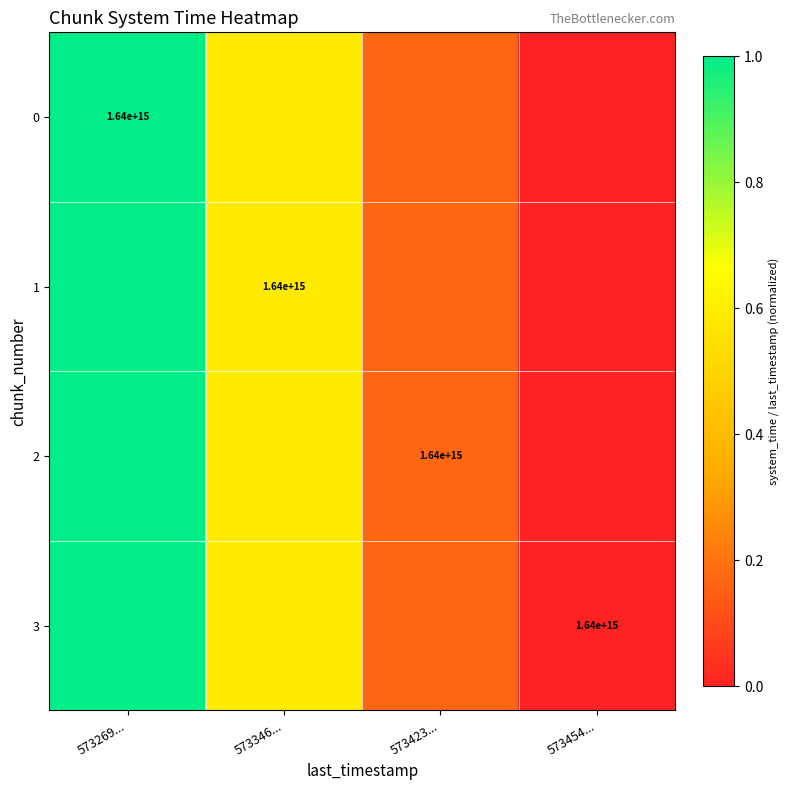

Which label corresponds to the largest value in the chart?

573269...